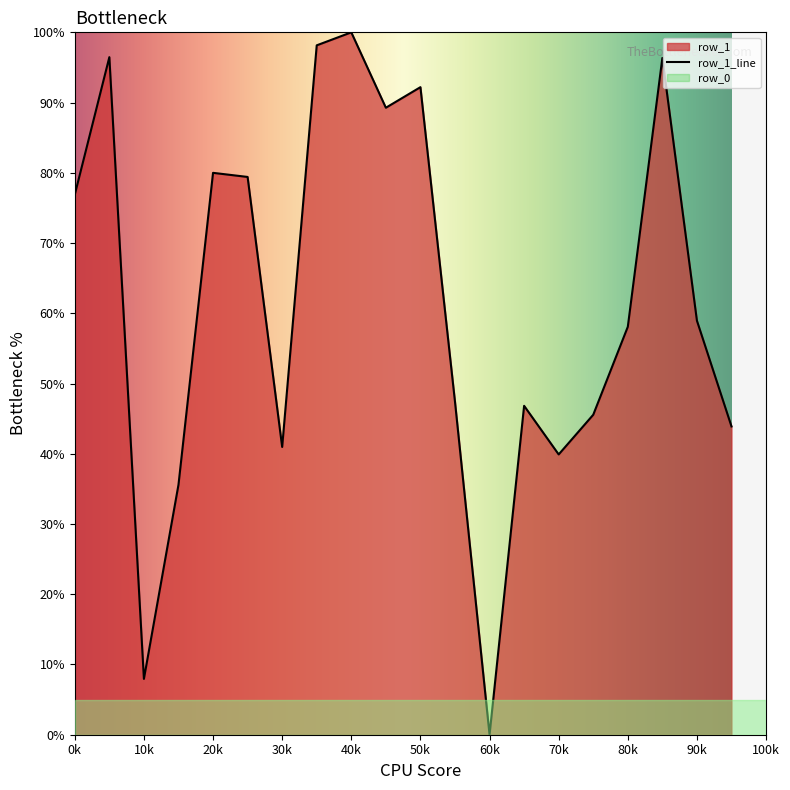

Reading right to left, what are all the values shown in this chart?

43.9	58.9	96.4	58.1	45.6	39.9	46.8	0.0	47.4	92.2	89.3	100.0	98.1	41.0	79.4	80.0	35.6	8.0	96.5	76.9